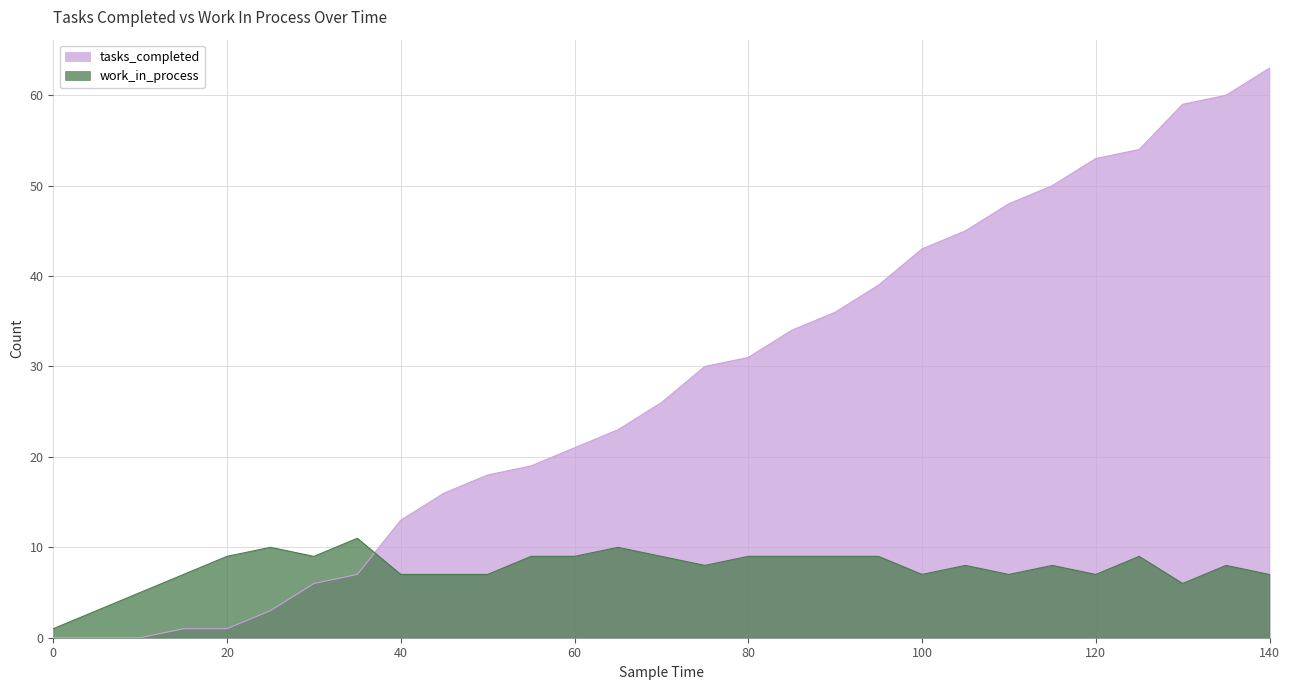

Which category has the highest value across all series?

140